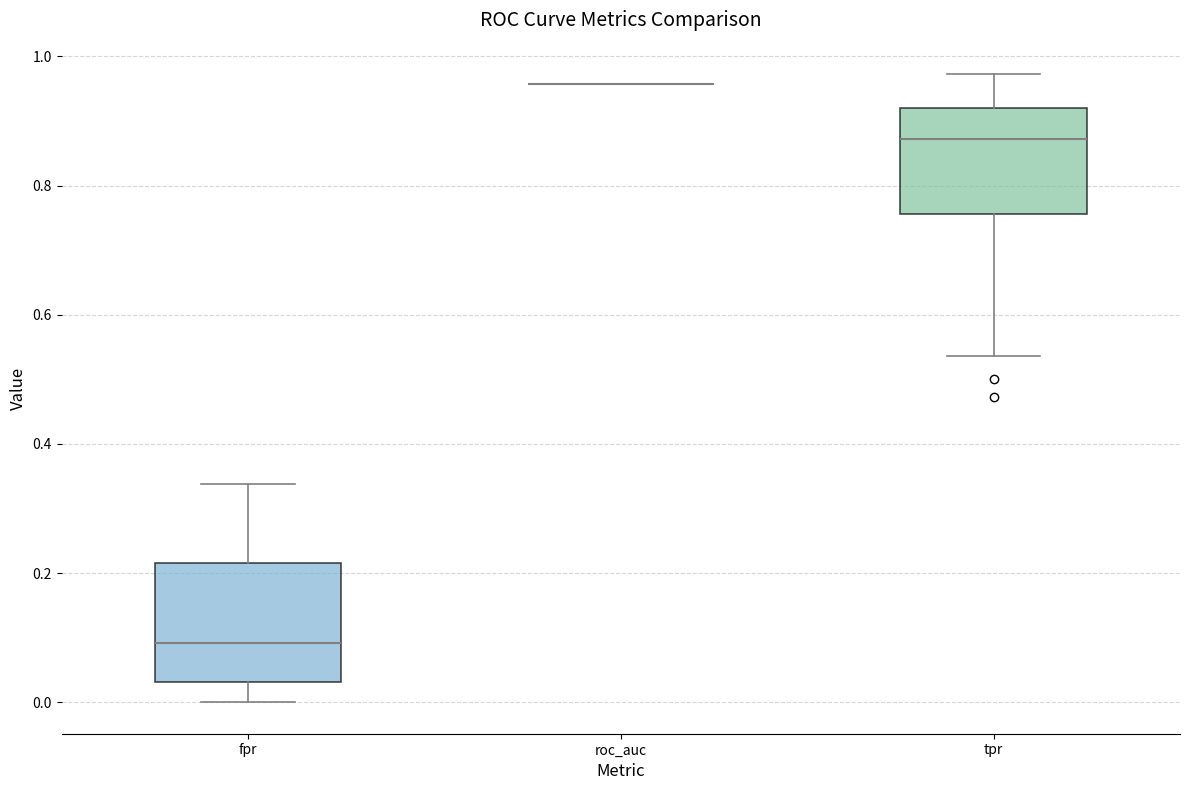

Which box is the tallest, from its lower edge to its upper edge?

fpr